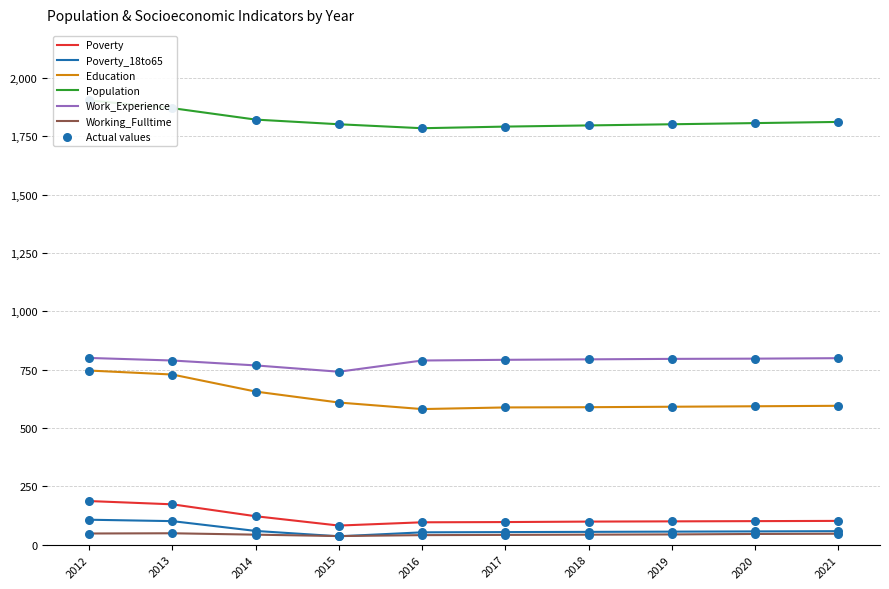

Is the value of Poverty at 2015 greater than the value of Working_Fulltime at 2019?

Yes